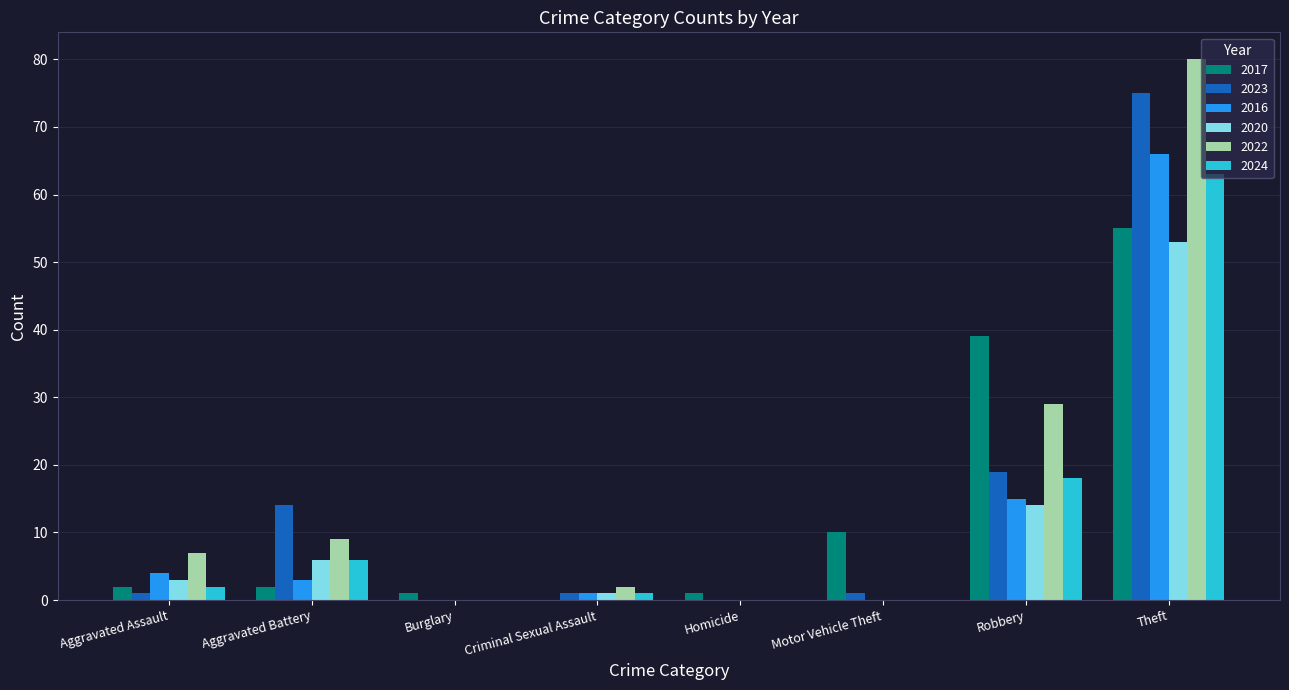

What is the maximum value shown in the chart?

80